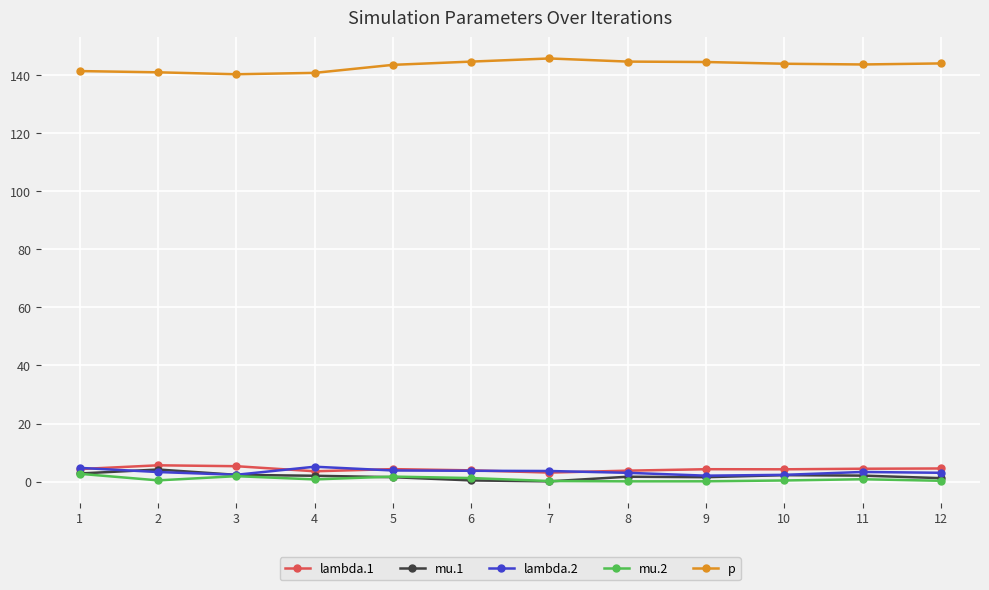

Which series has the largest total across all categories?

p